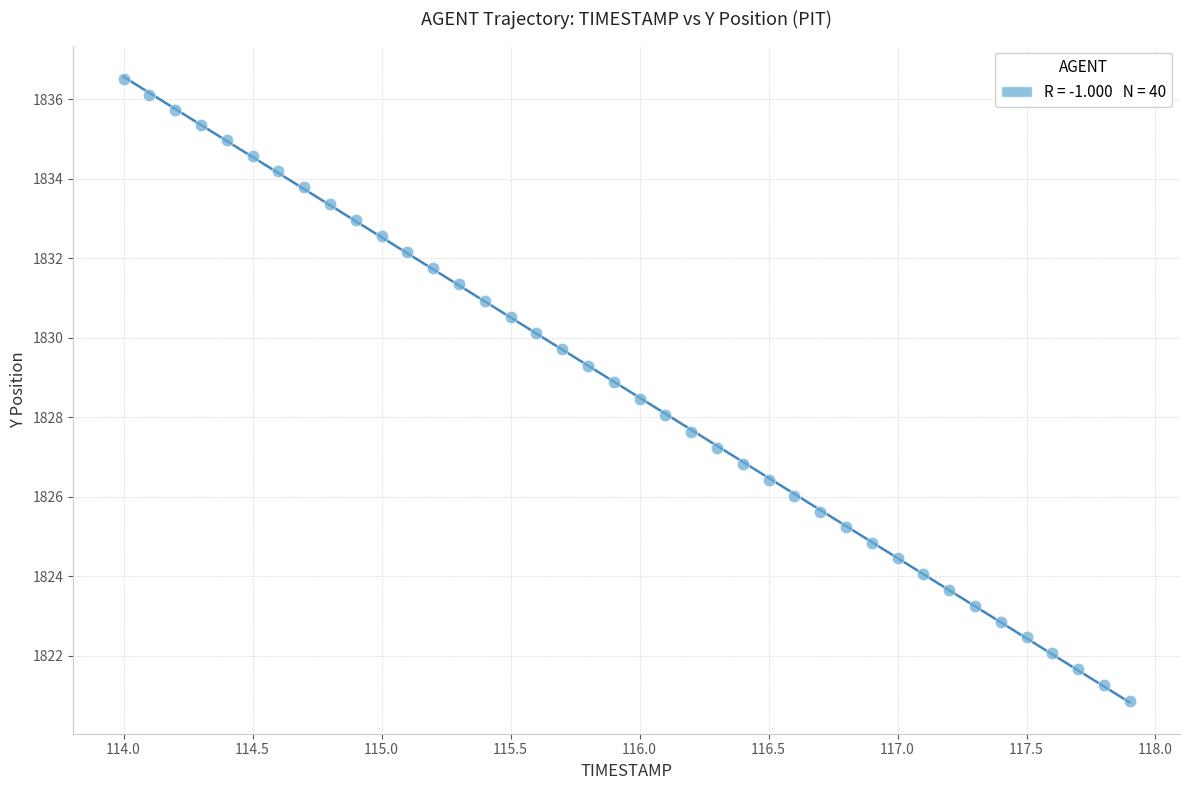

What is the range of Y values (max minus min)?

15.6